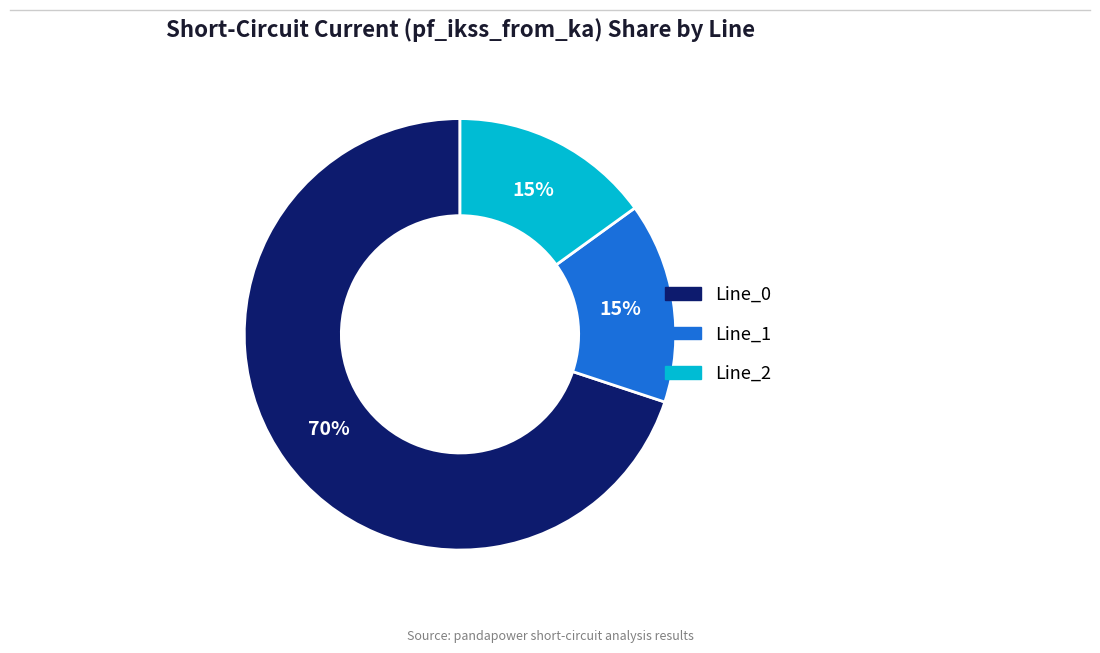

Does Line_2 account for over 50% of the chart?

No